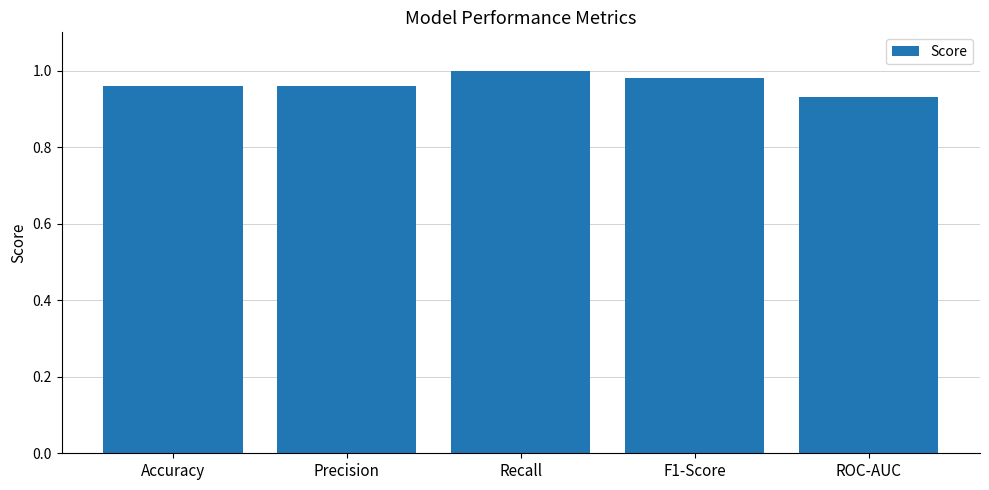

Which has a higher value, Accuracy or ROC-AUC?

Accuracy